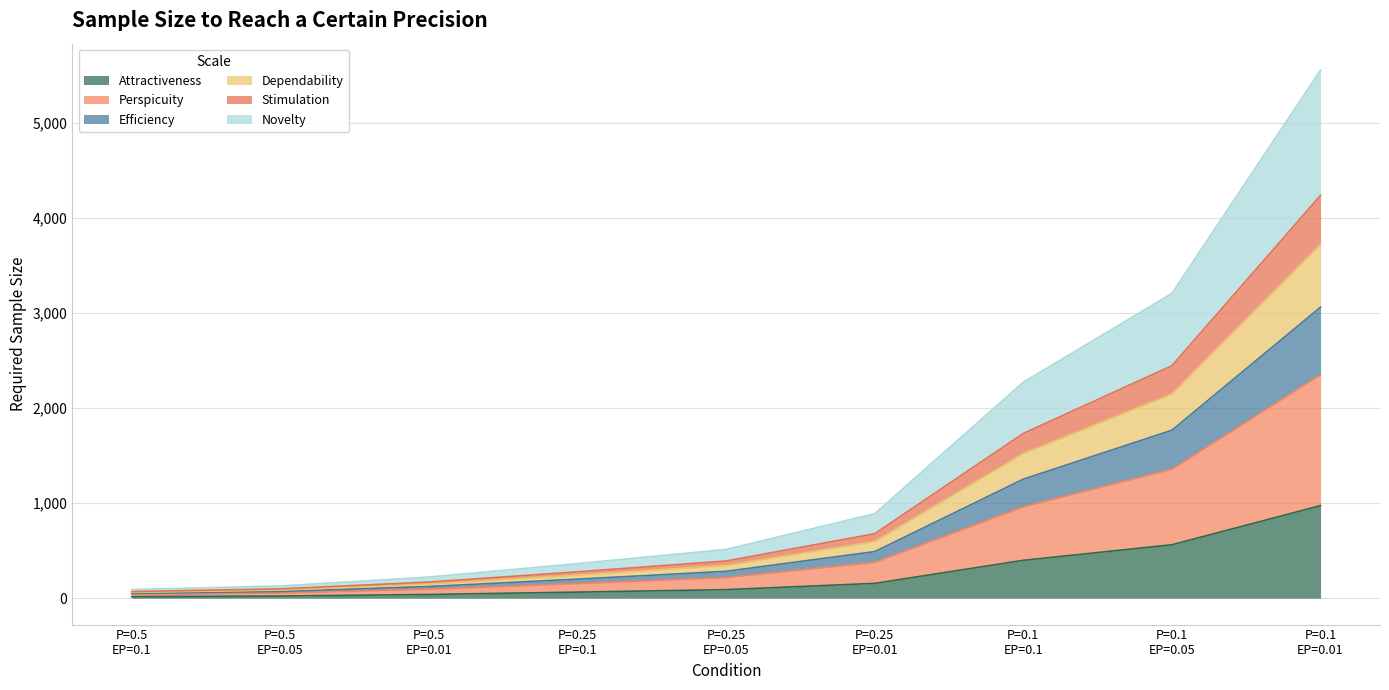

True or false: Efficiency and Perspicuity intersect in this chart.

False